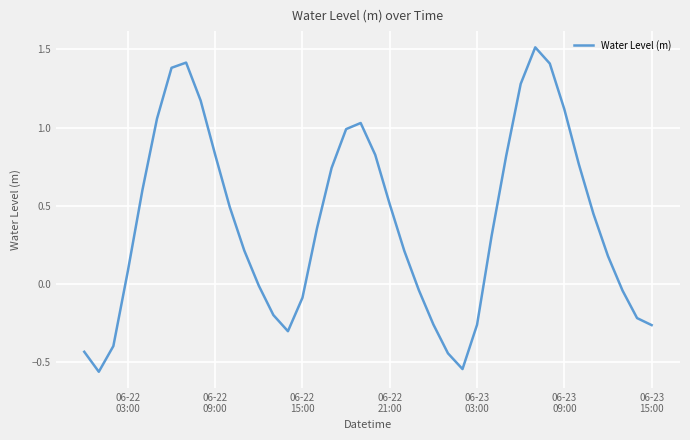

True or false: the data has more than 0 interior local peaks.

True